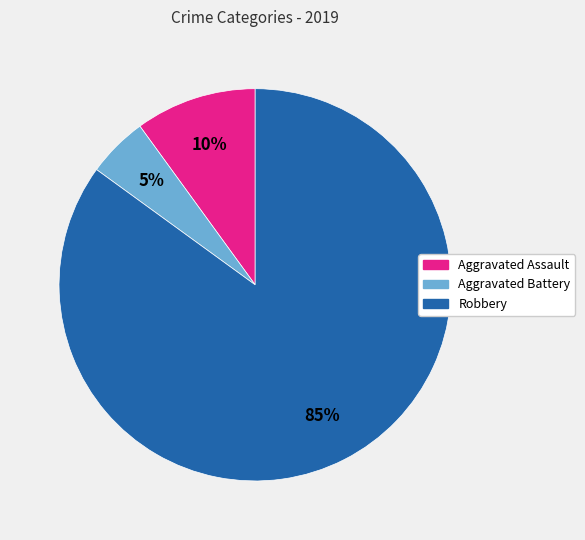

Rank the categories by value from highest to lowest.

Robbery, Aggravated Assault, Aggravated Battery